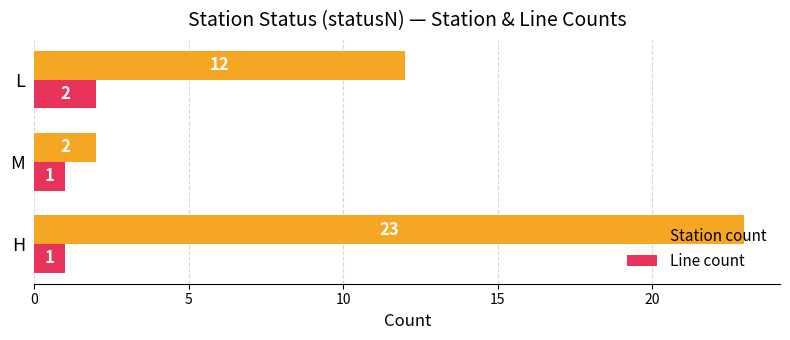

What is the difference between the maximum and minimum values in the Line count series?

1